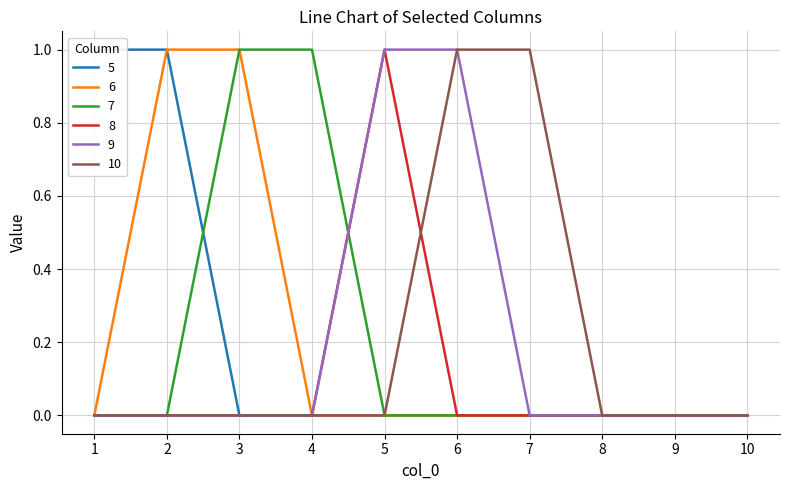

Which category has the highest value across all series?

1